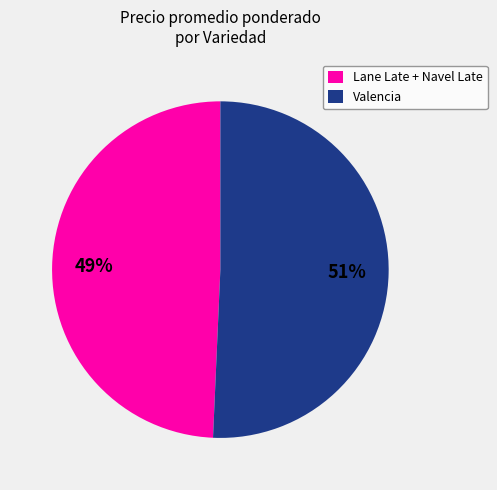

Which category has the smallest portion of the pie?

Lane Late + Navel Late